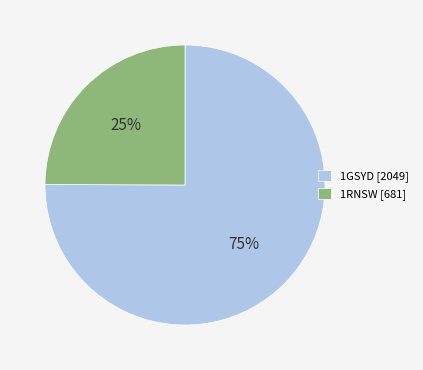

What is the majority slice?

1GSYD